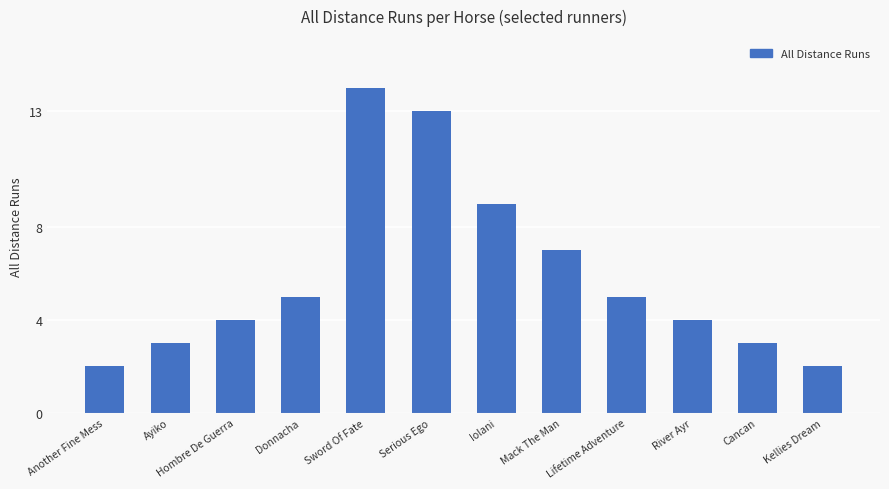

Reading left to right, list all the values displayed in this chart.

2	3	4	5	14	13	9	7	5	4	3	2